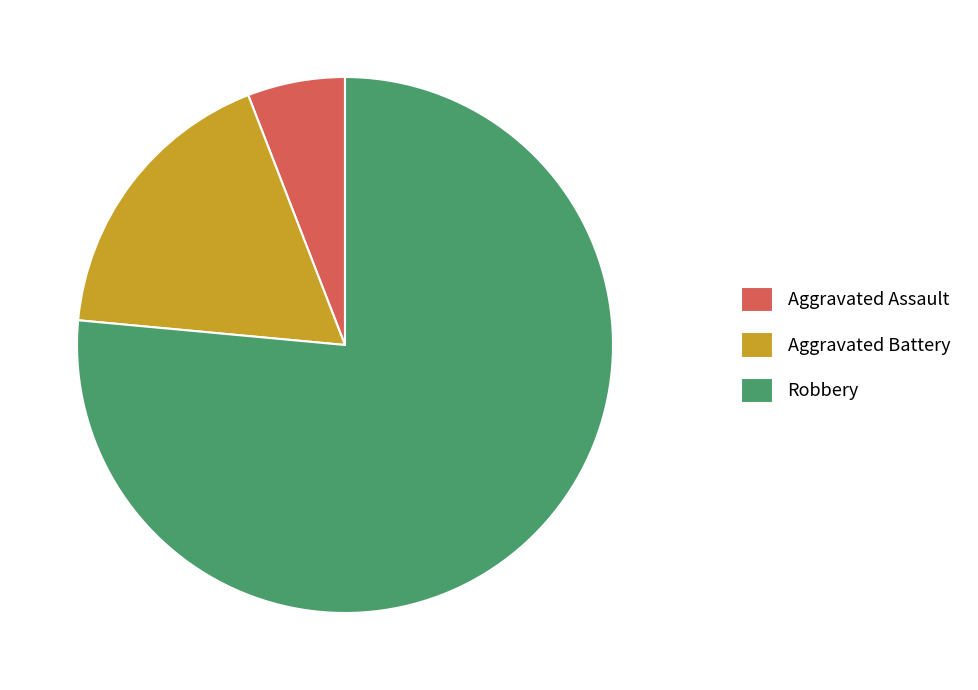

How many slices are in this pie chart?

3